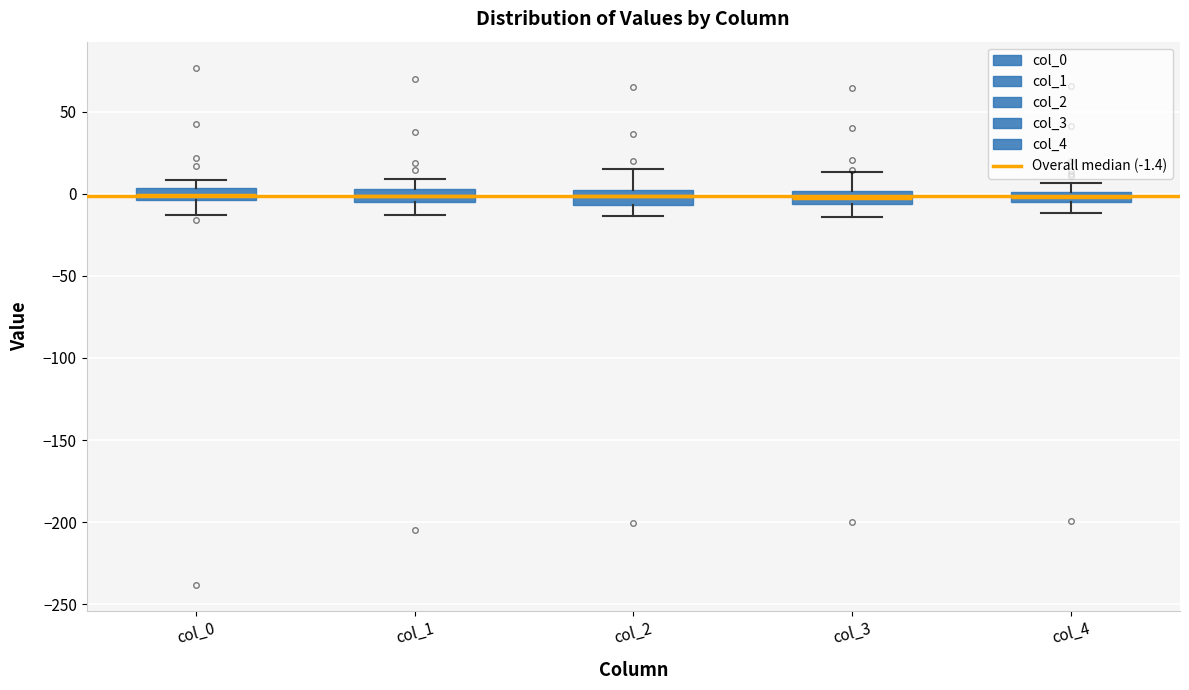

Where does the upper whisker of the box for col_3 end on the y-axis? The values are not printed on the chart, so give them approximately, as read against the axis.

15